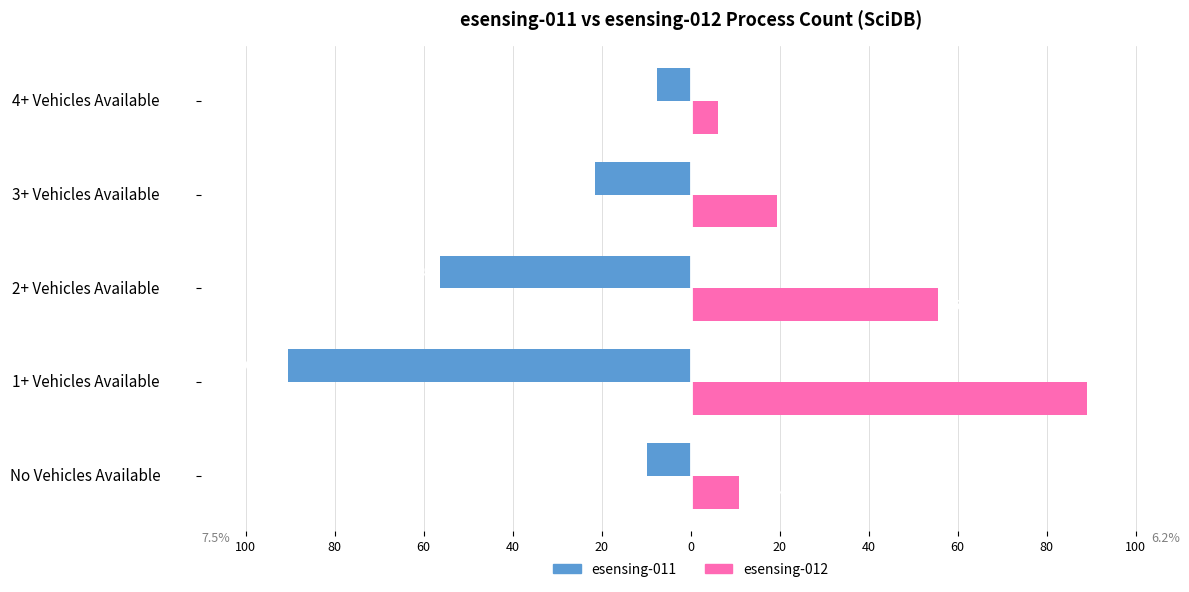

What are all the series names shown in the legend?

esensing-011, esensing-012